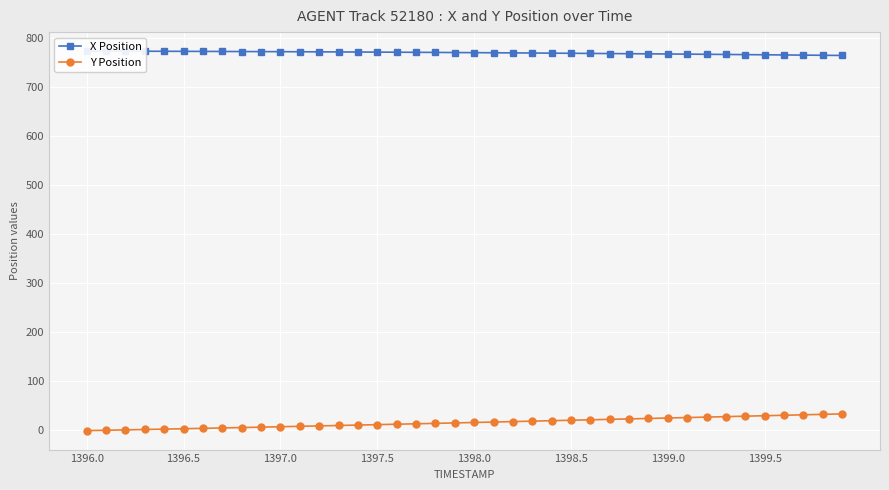

What is the maximum value shown in the chart?

772.5